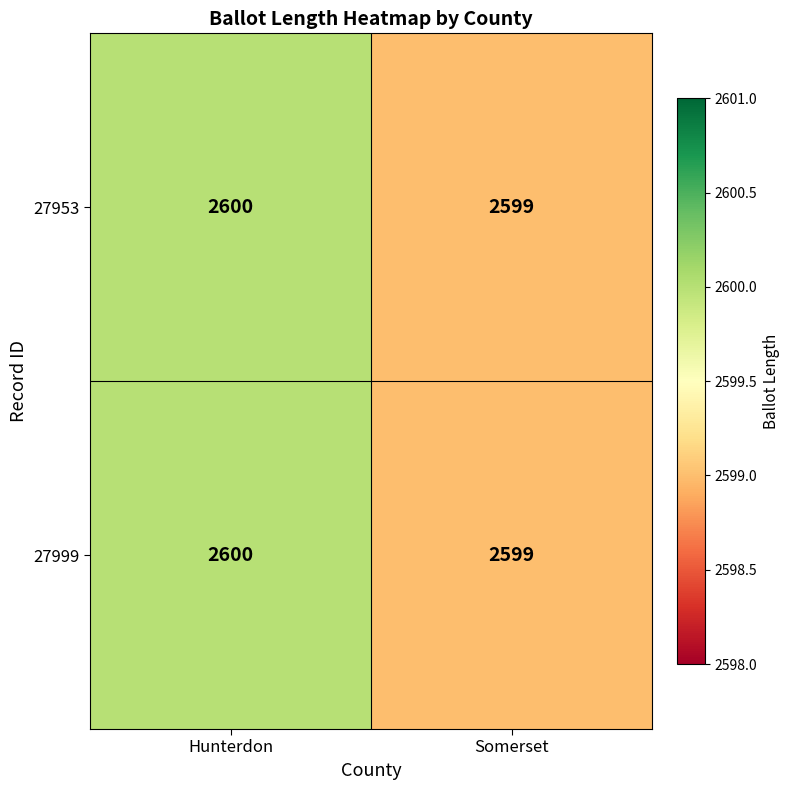

Reading right to left, list all the values displayed in this chart.

27953: 2599	2600
27999: 2599	2600